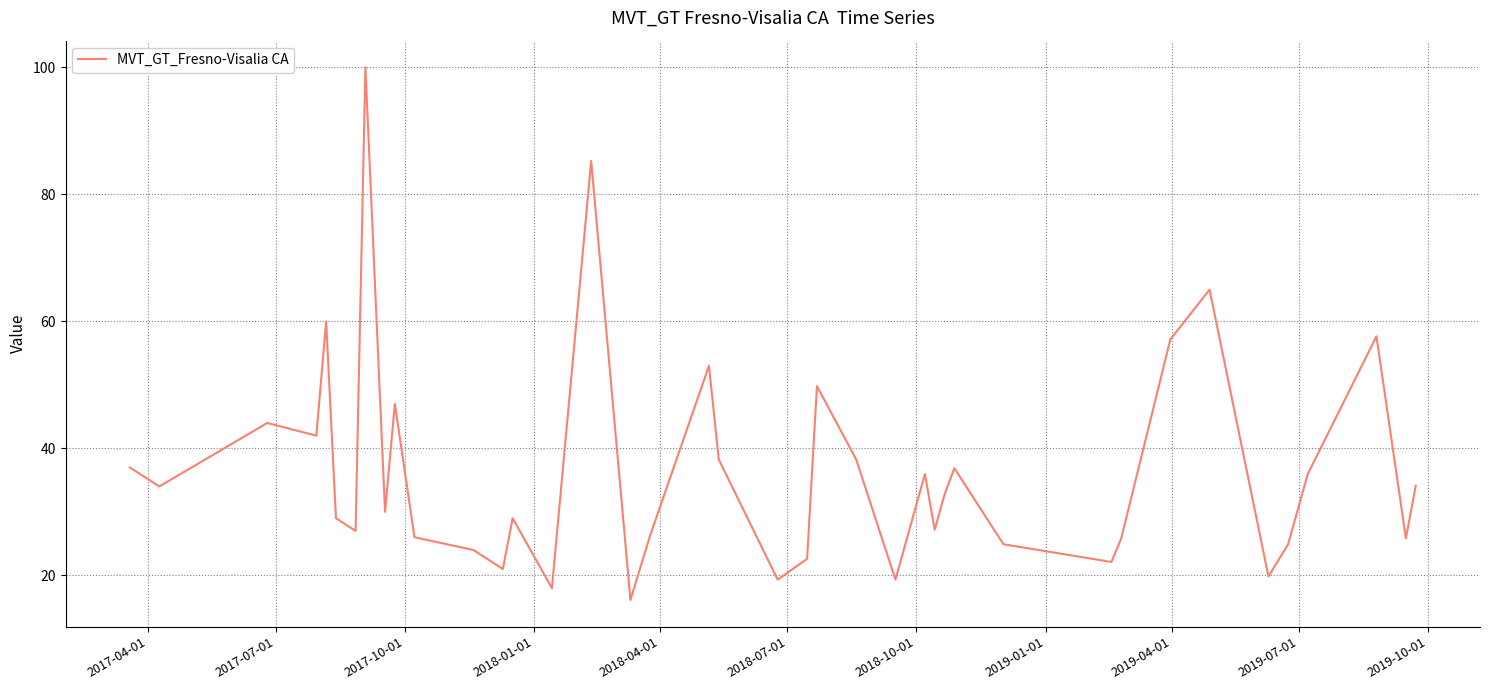

True or false: there are more than 0 points higher than both neighbors.

True